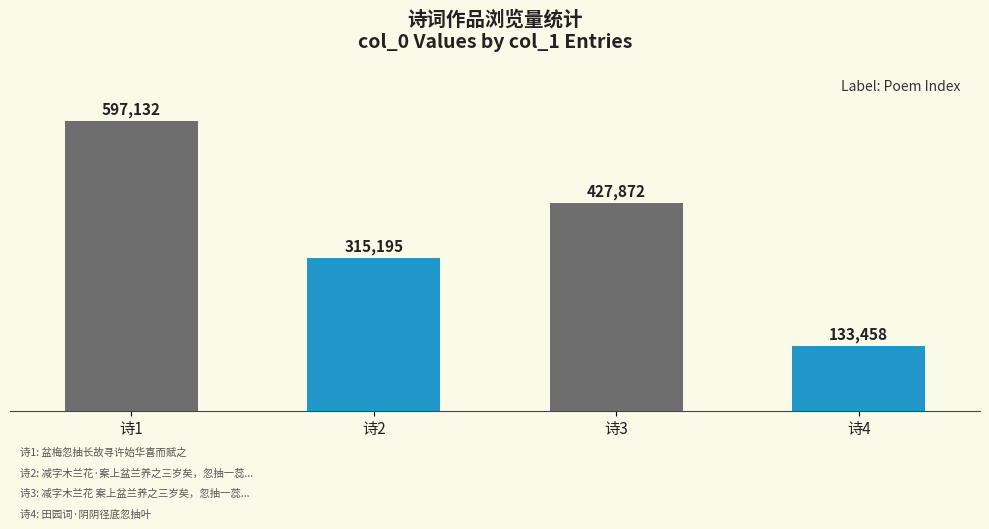

Reading right to left, extract all data points from this chart.

诗4=133458	诗3=427872	诗2=315195	诗1=597132